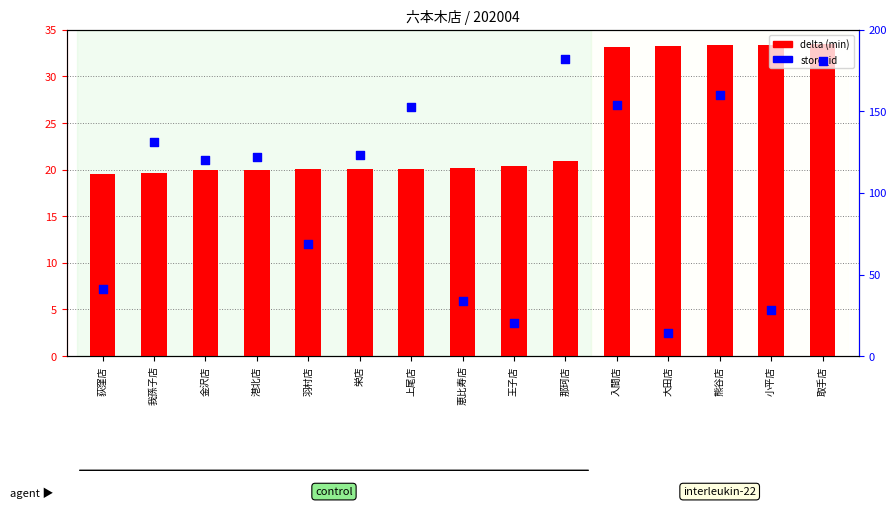

Which series has the largest Y range (max minus min)?

store_id